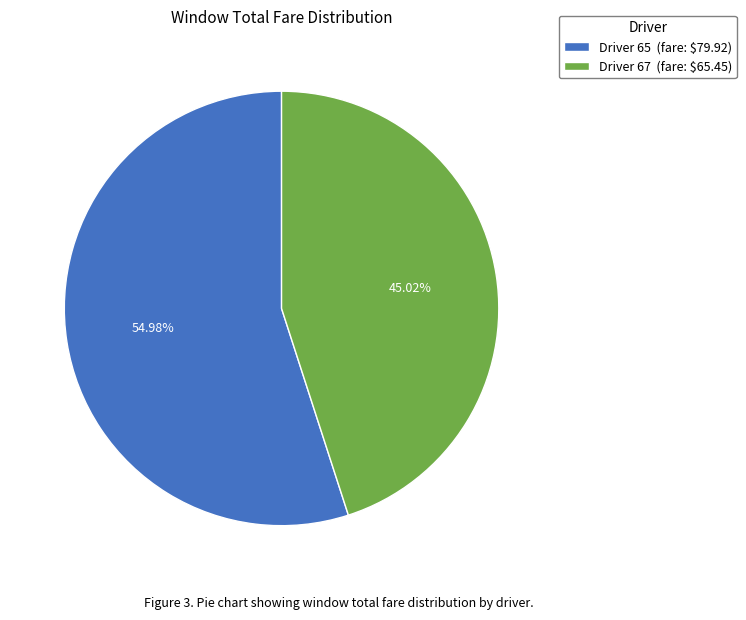

Does any single category account for the majority?

Yes